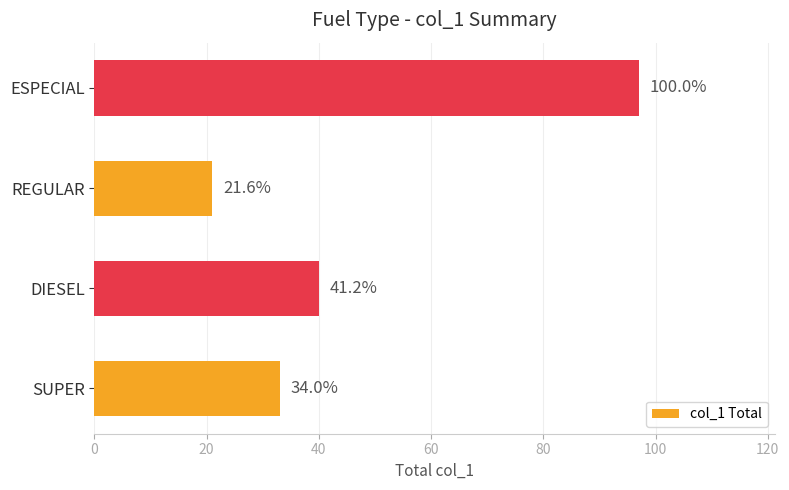

How many bars are there in total?

4